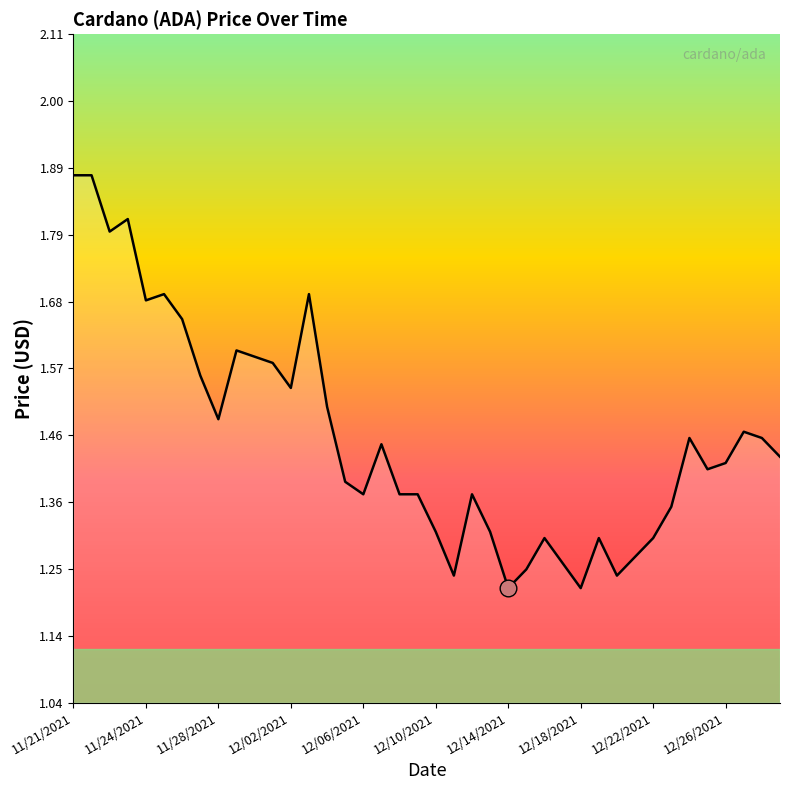

What is the average value?

1.5